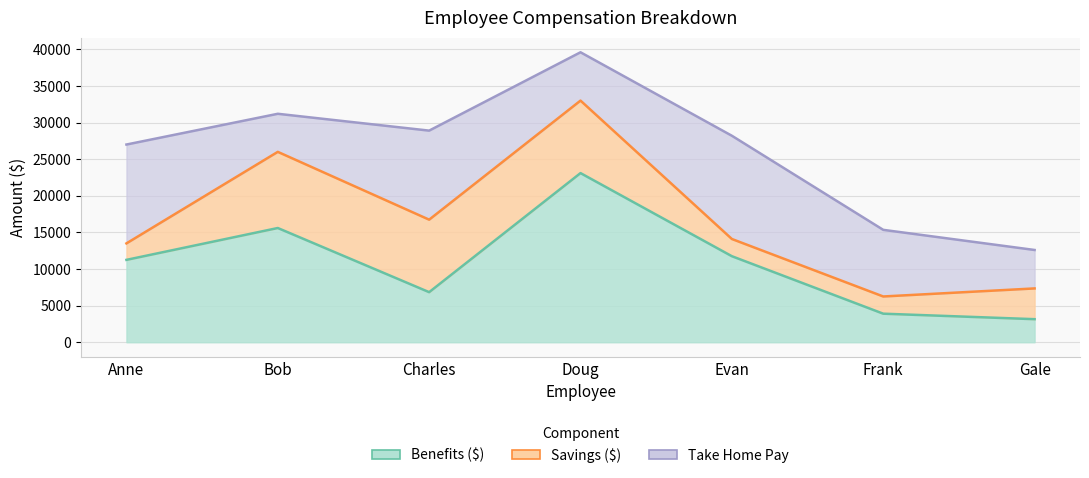

Count the number of data series in this chart.

3